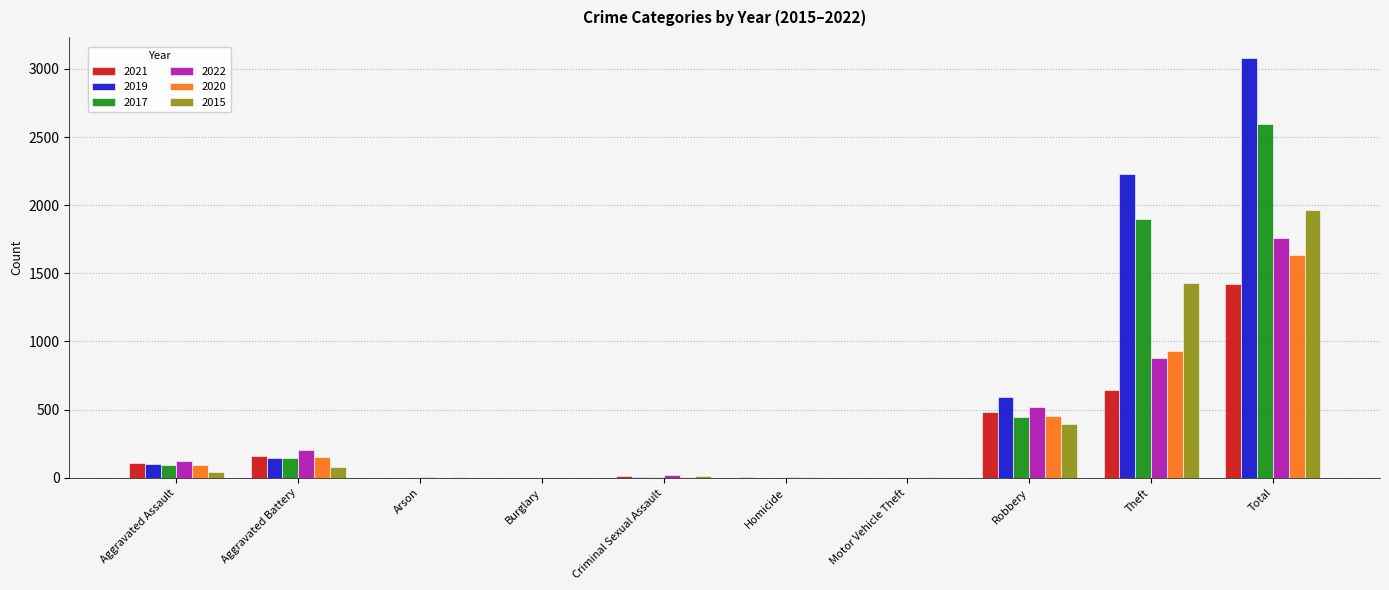

Where is 2015 nearest to the value 984?

Theft